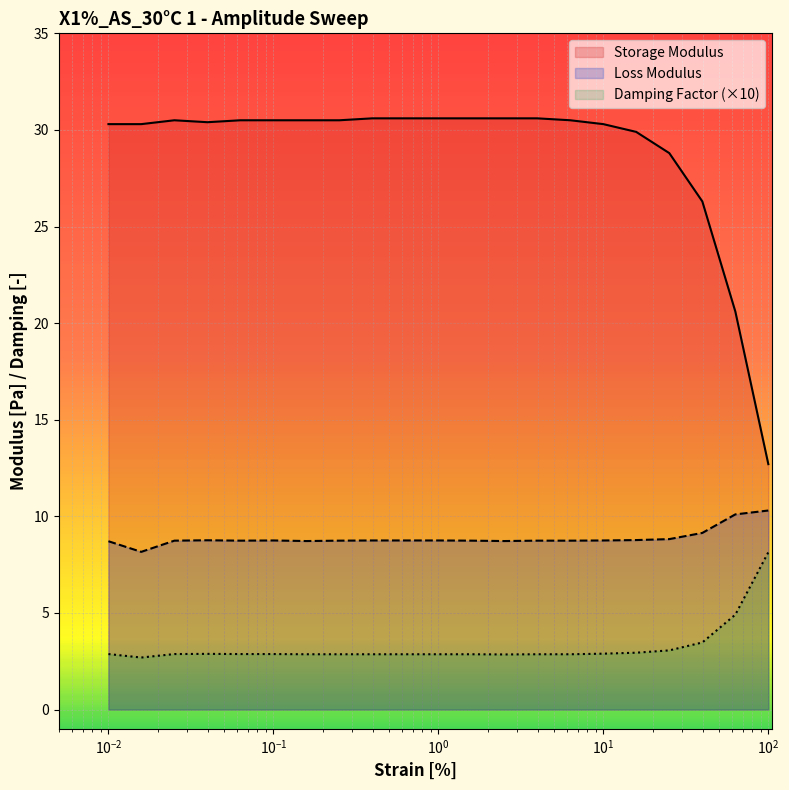

List the series in order of their overall mean, highest first.

Storage Modulus, Loss Modulus, Damping Factor (×10)